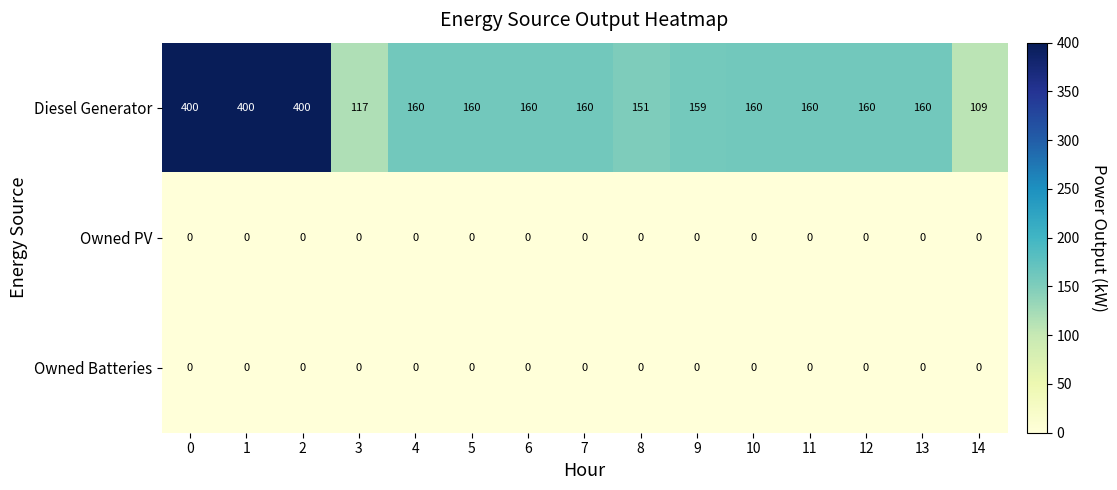

True or false: Diesel Generator has a value of 210 at 11.

False